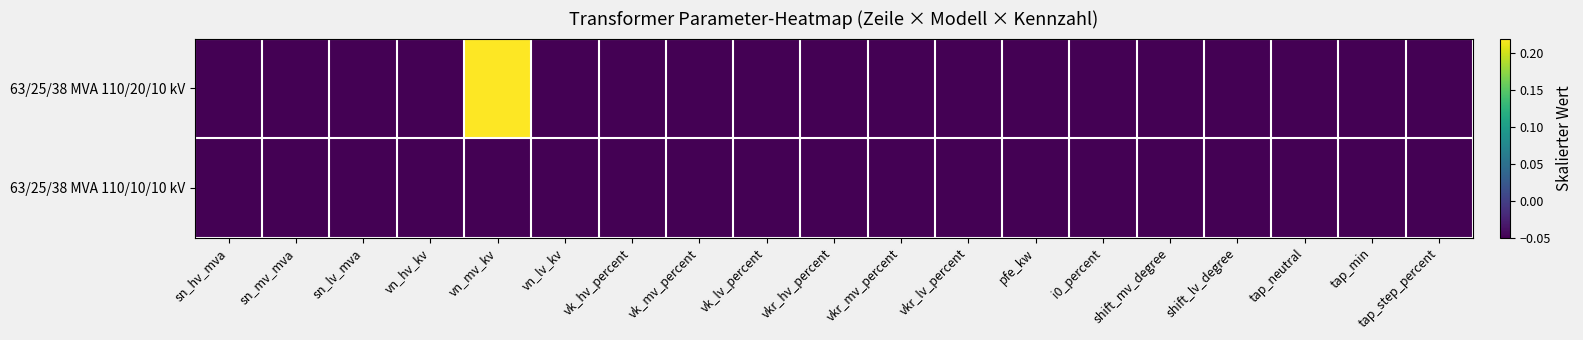

At which category is the sum across all series the highest?

vn_mv_kv